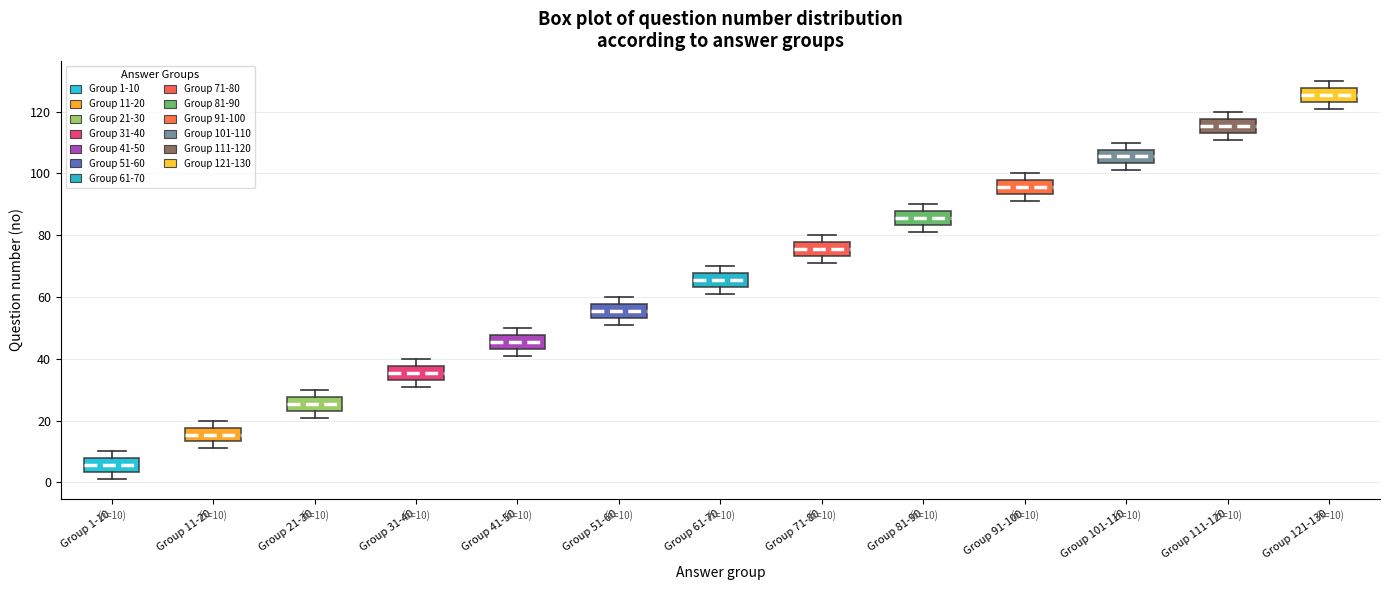

Which box's median line is the lowest?

Group 1-10